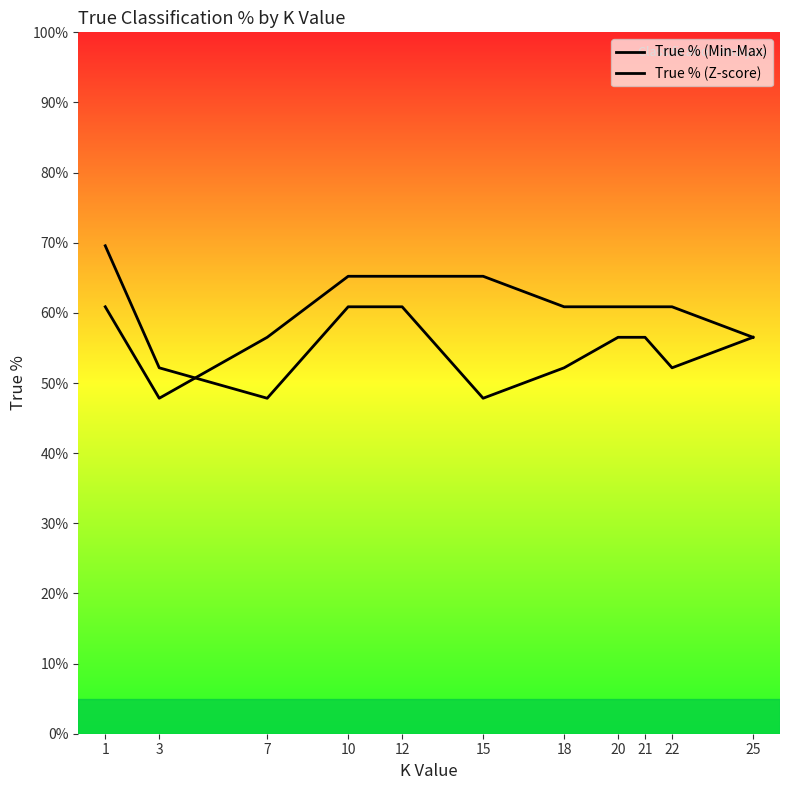

Which series has the largest range (max minus min)?

True % (Z-score)